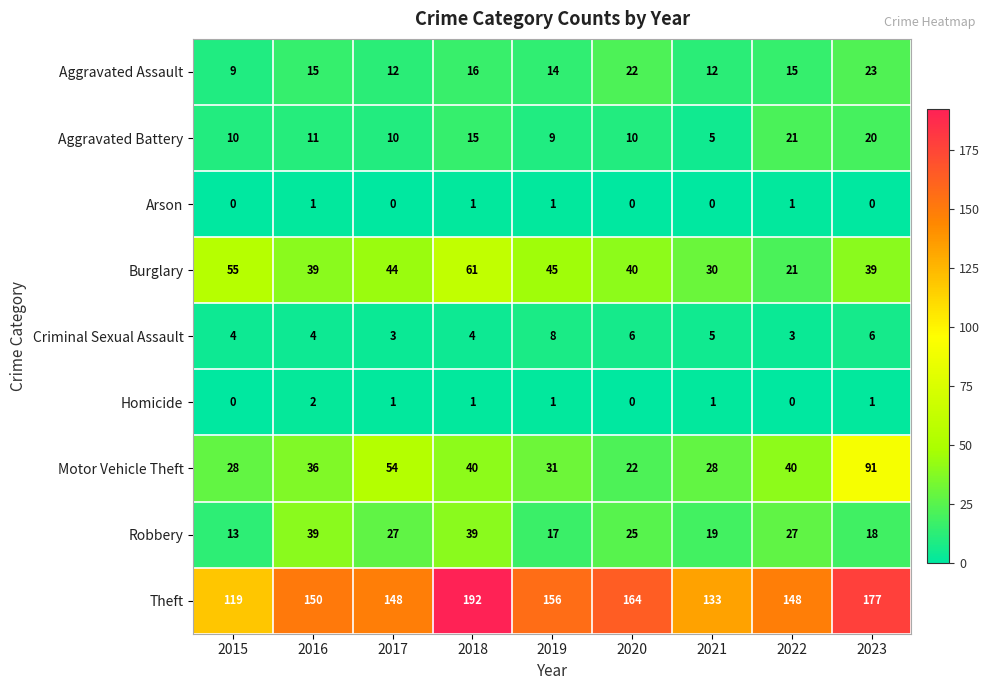

What is the average value of the Criminal Sexual Assault series?

5